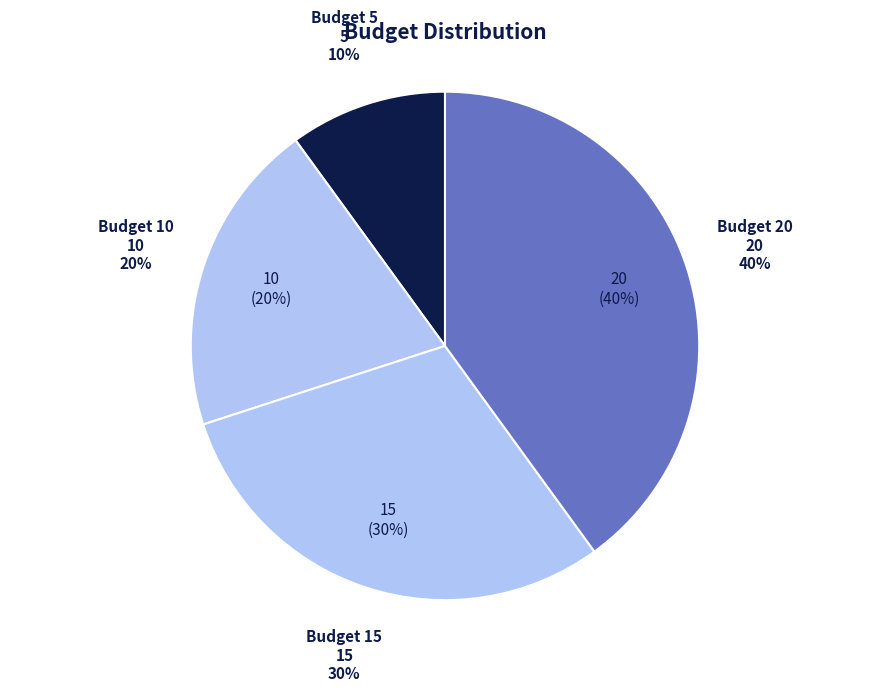

Is it true that Budget 15 is 19% of the pie?

False